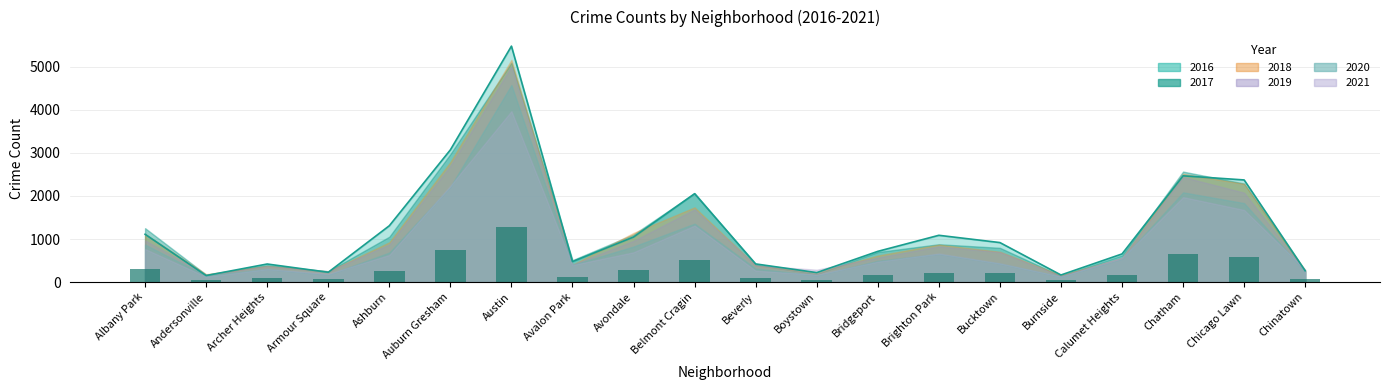

Which series has the largest total across all categories?

2016